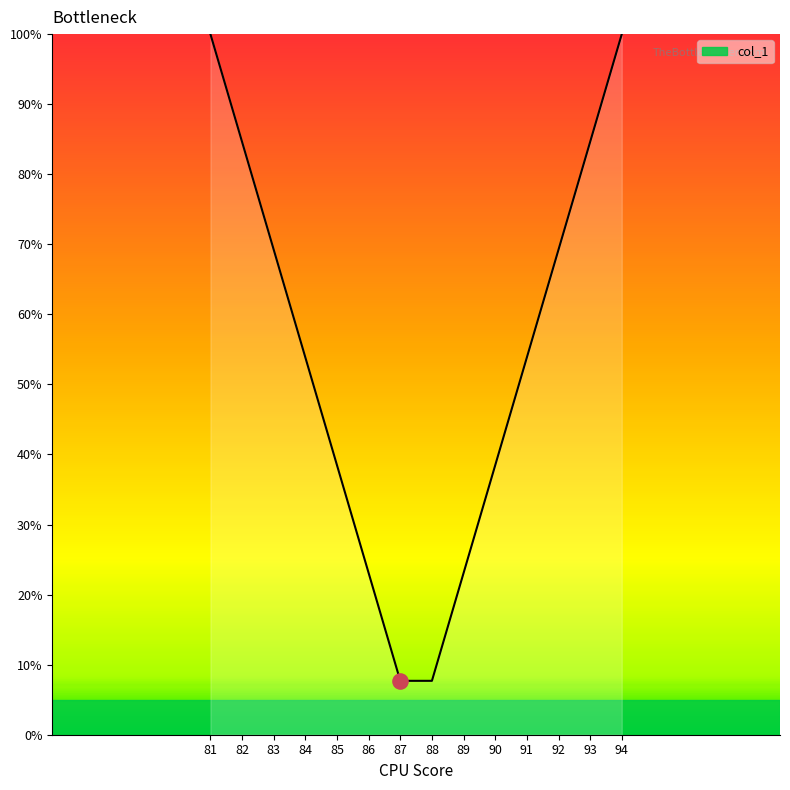

Which has a higher value, 91 or 83?

83